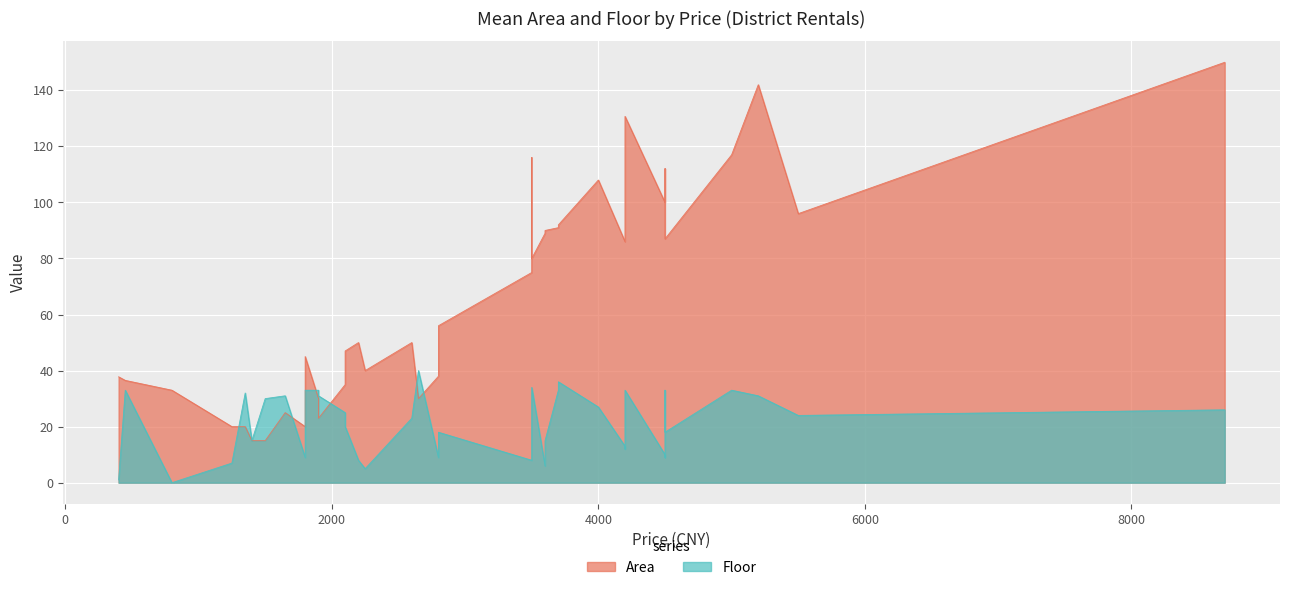

Is it true that Floor equals 45.0 at 4000?

False